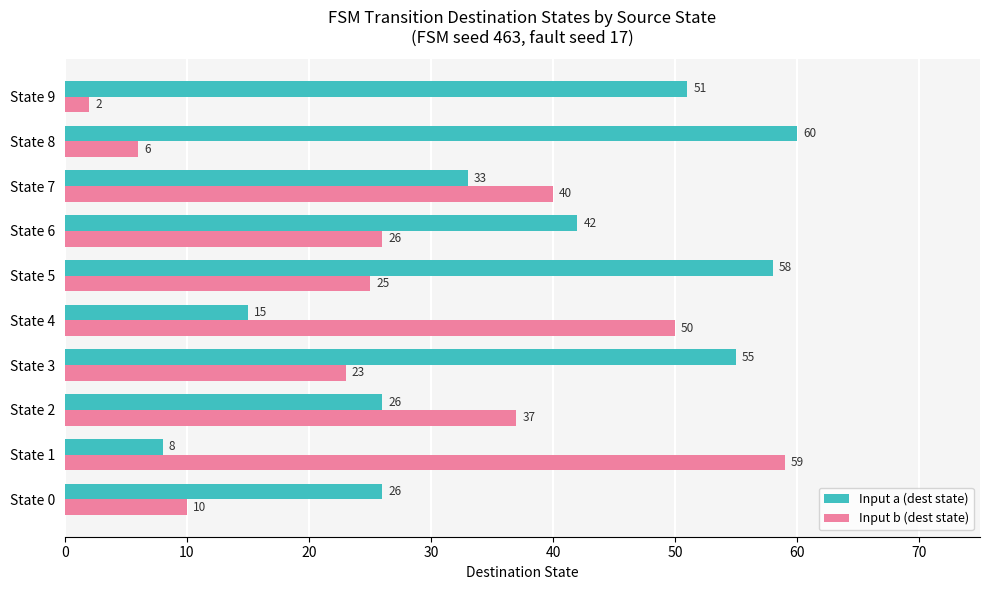

What is the difference between the second highest and second lowest values in the Input a (dest state) series?

43